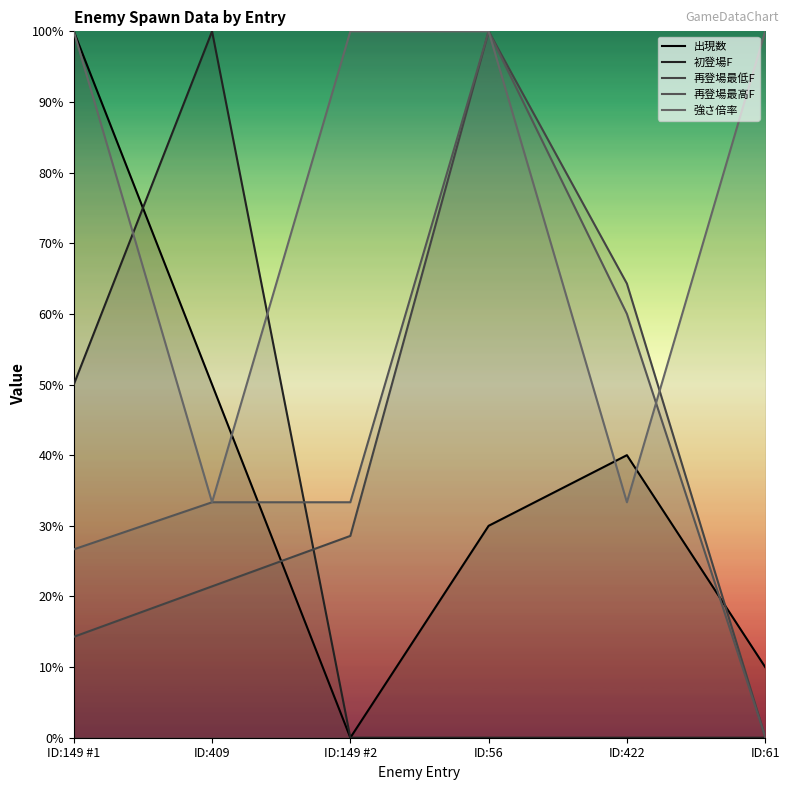

Rank the series by their maximum value, from highest to lowest.

出現数, 初登場F, 再登場最低F, 再登場最高F, 強さ倍率